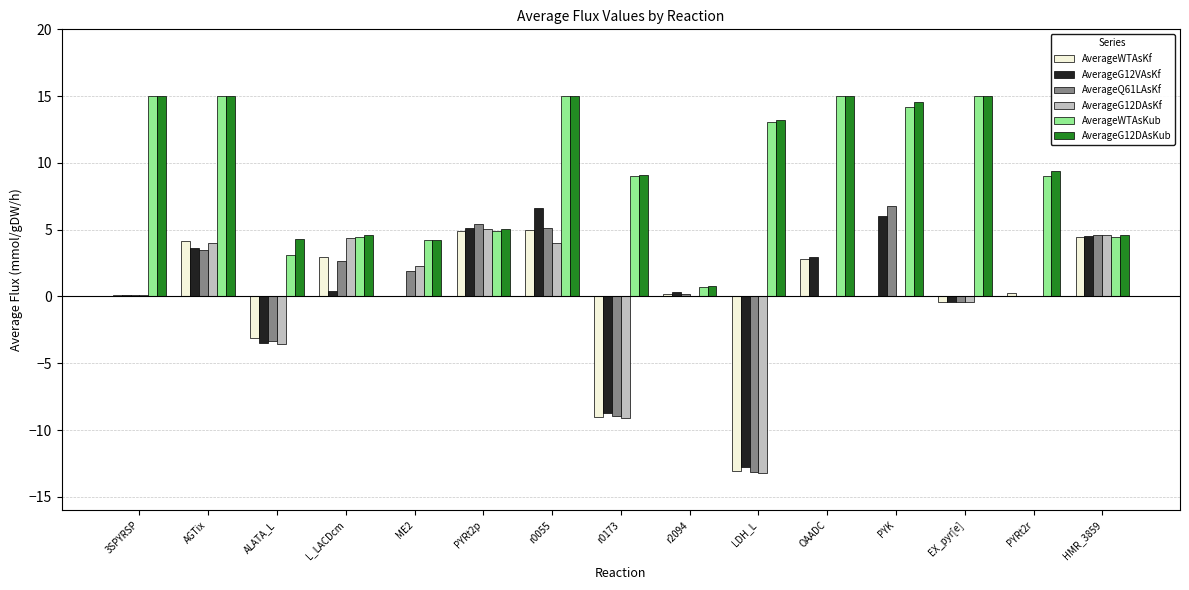

Read the AverageWTAsKf value at 3SPYRSP.

0.1